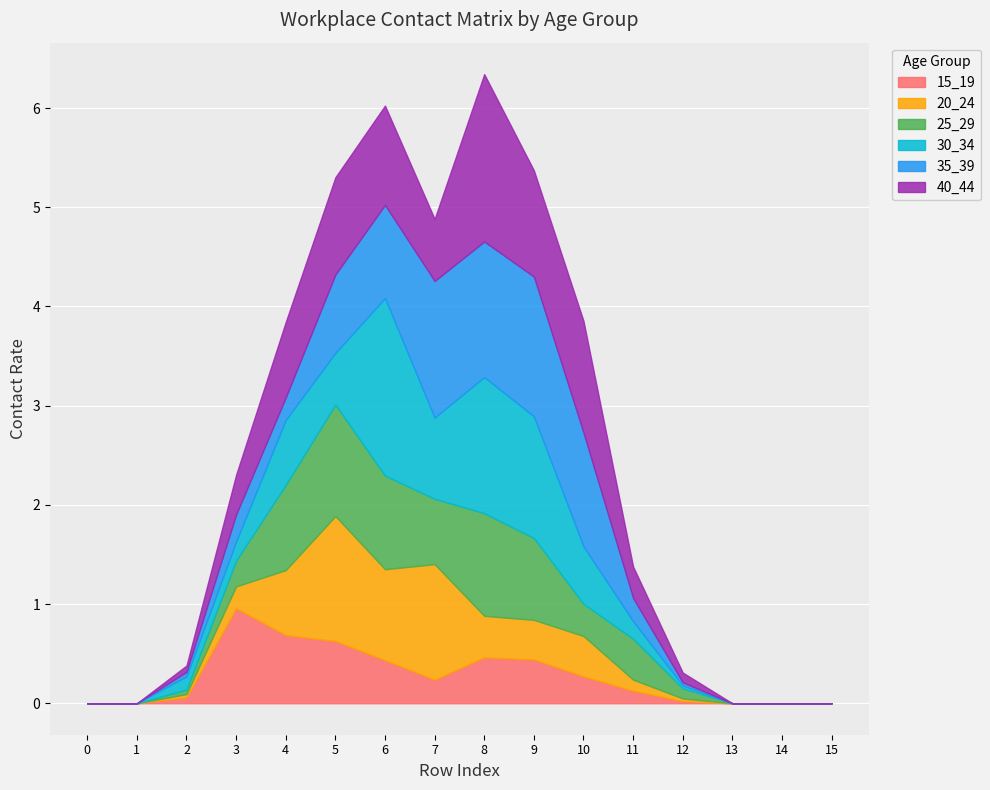

Which series has the widest spread of values?

30_34